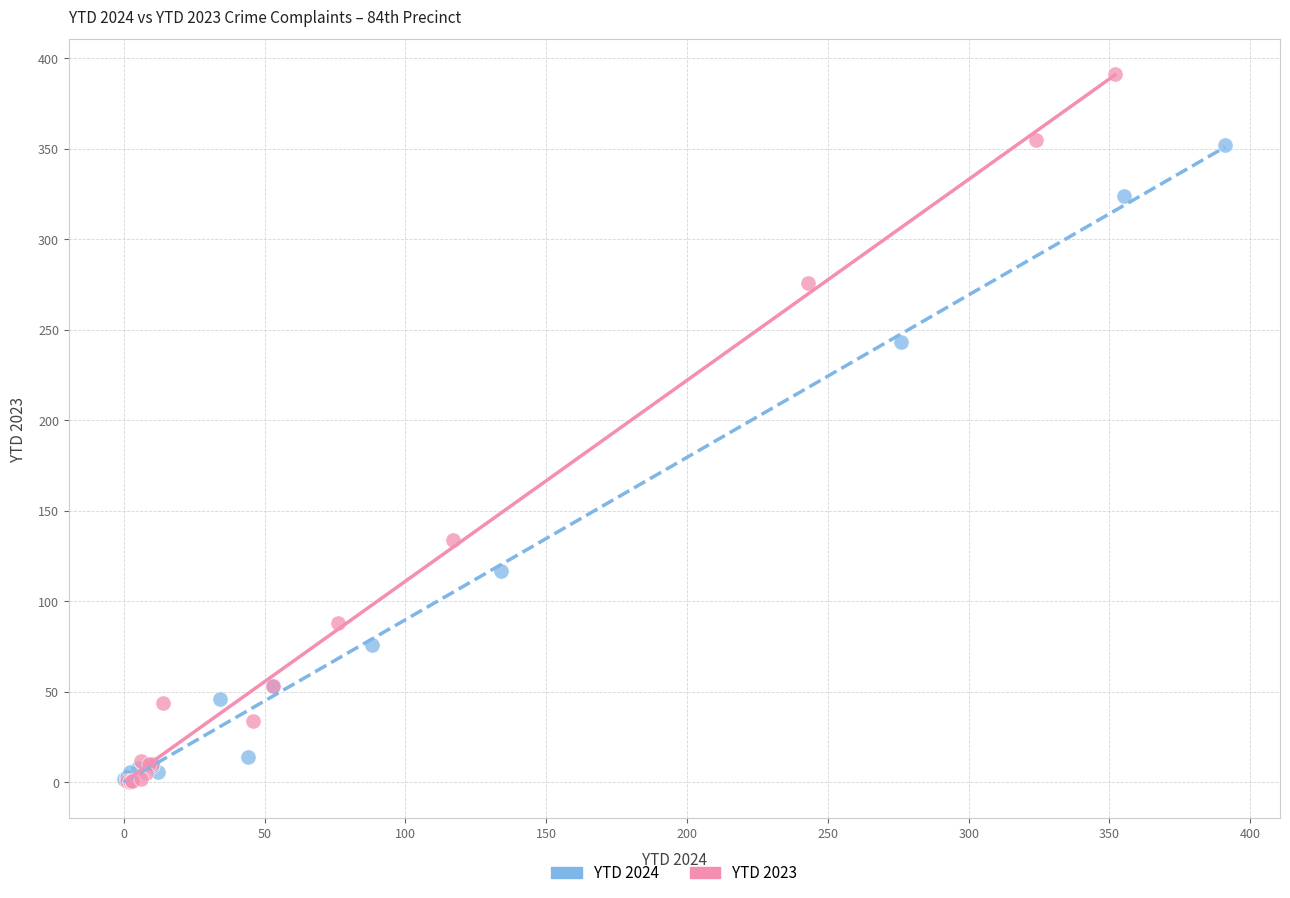

Which series contains the highest Y value?

YTD 2023